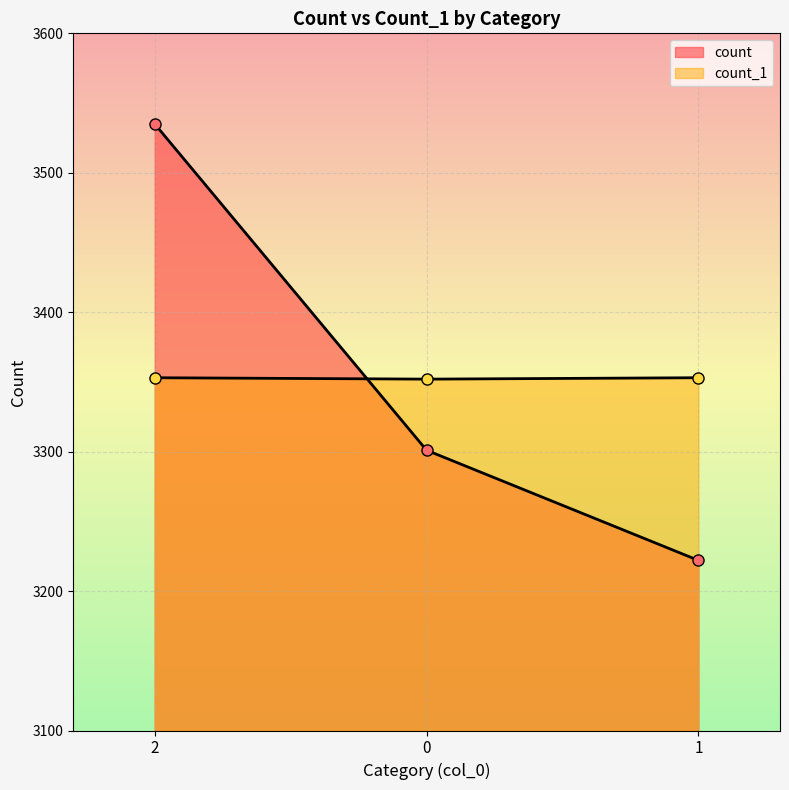

What is the label of the 1st point from the right?

1